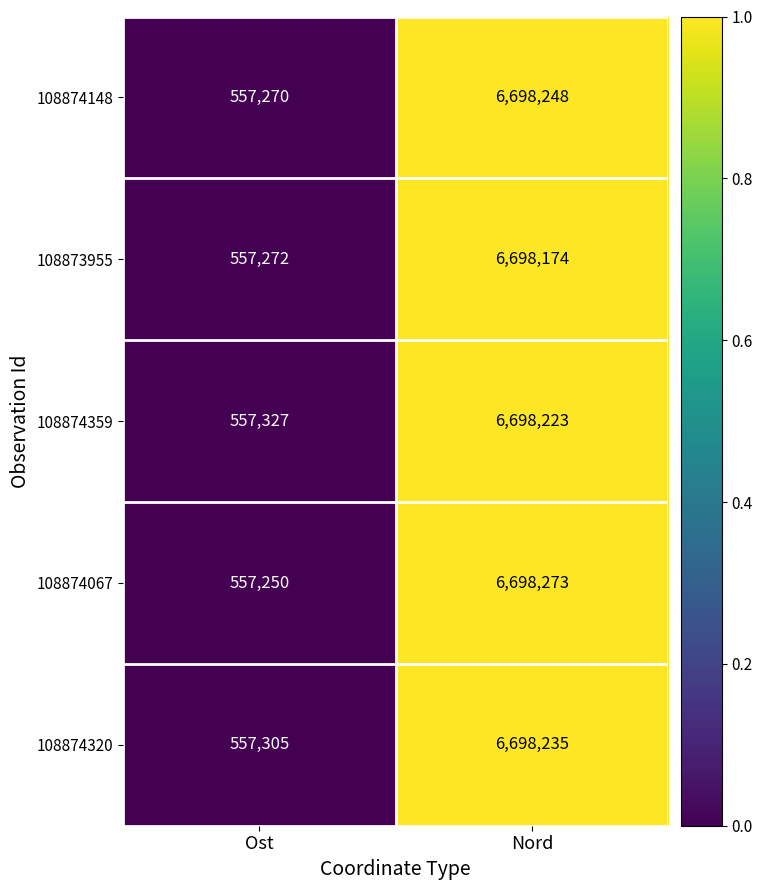

At which category is the sum across all series the highest?

Nord